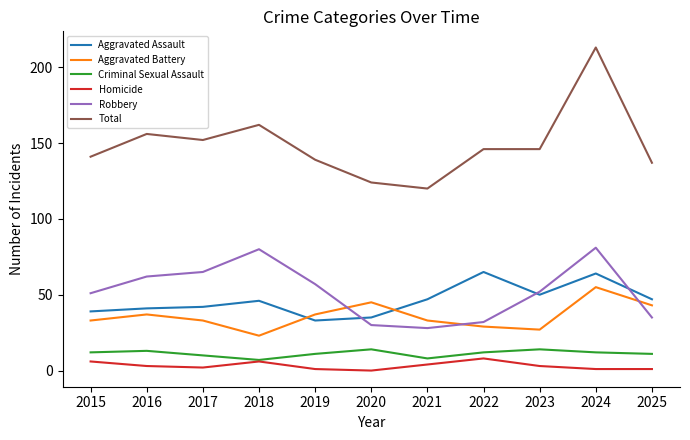

At which category does Total reach its first local peak?

2016